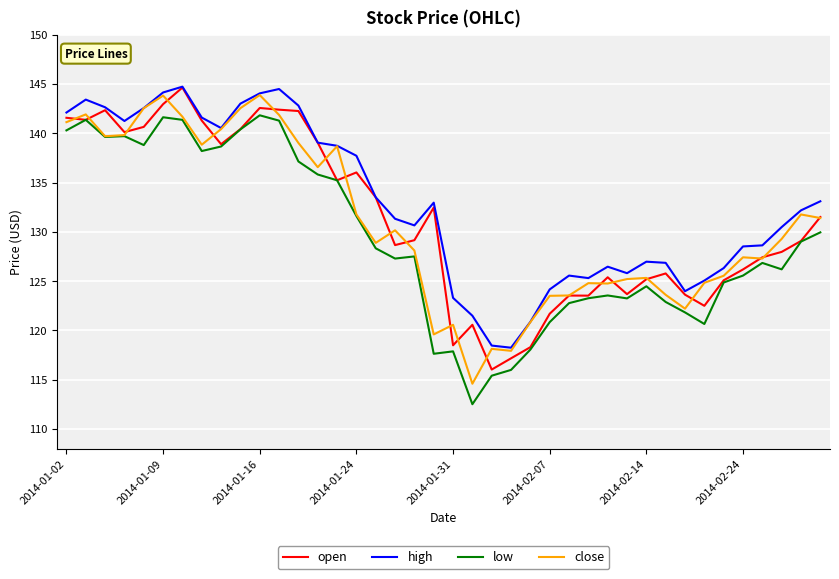

True or false: low and high intersect in this chart.

False